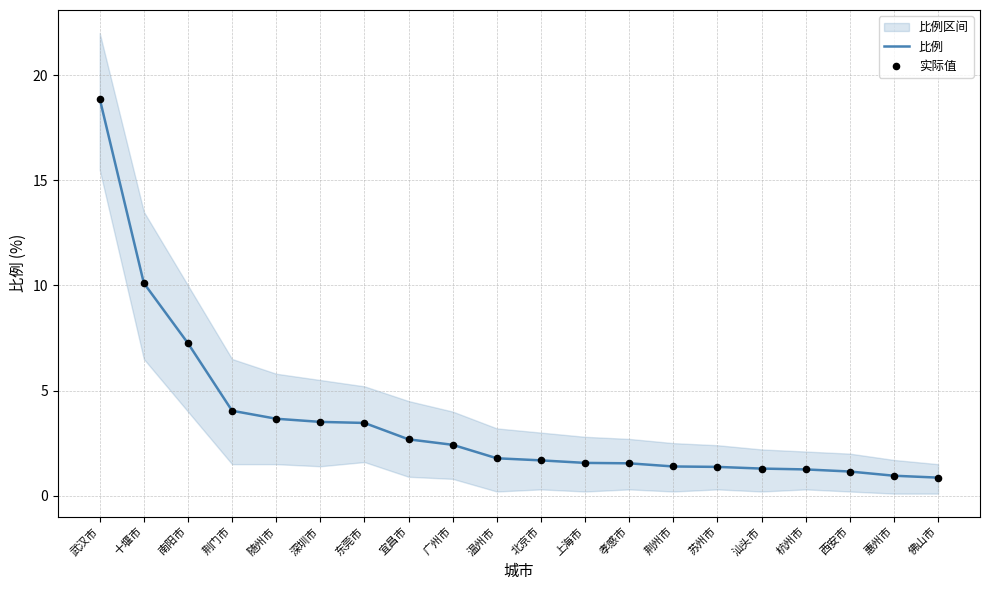

True or false: 比例 has a value of 18.9 at 武汉市.

True